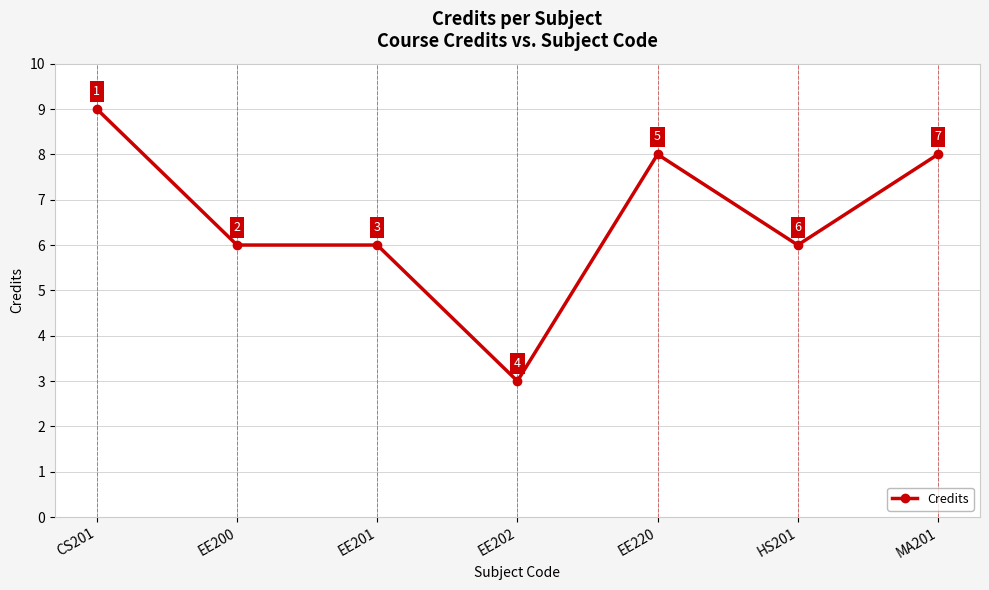

What is the average value?

7